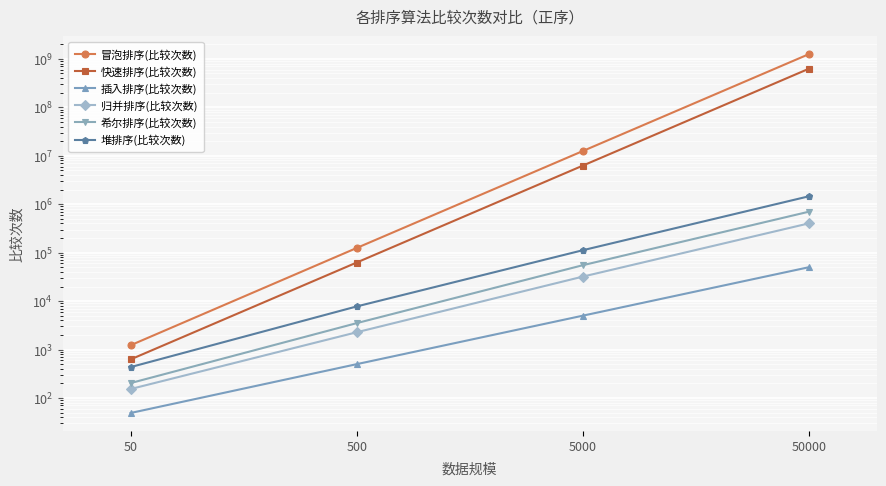

How many data points does each series have?

4